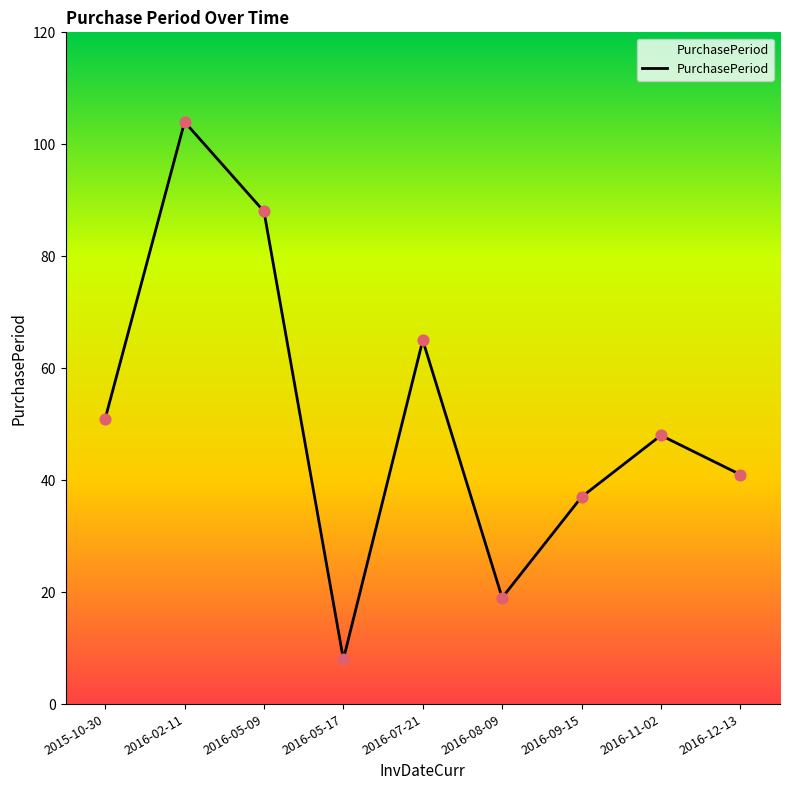

Which has a higher value, 2016-08-09 or 2016-05-09?

2016-05-09